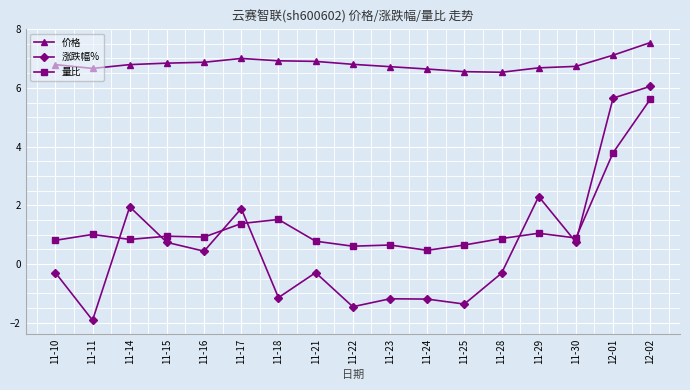

Which series has the largest range (max minus min)?

涨跌幅%